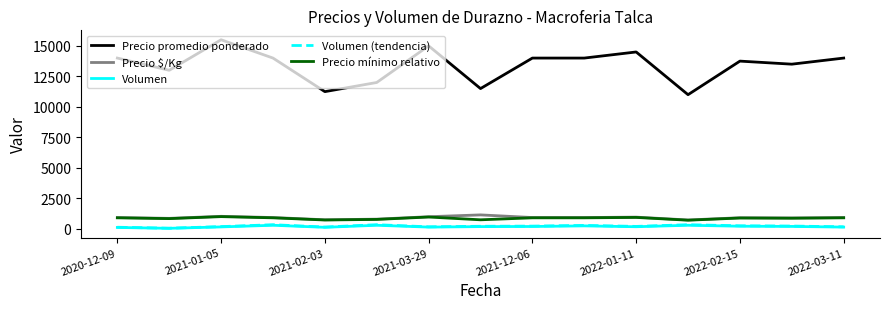

What is the greatest value displayed?

15500.0